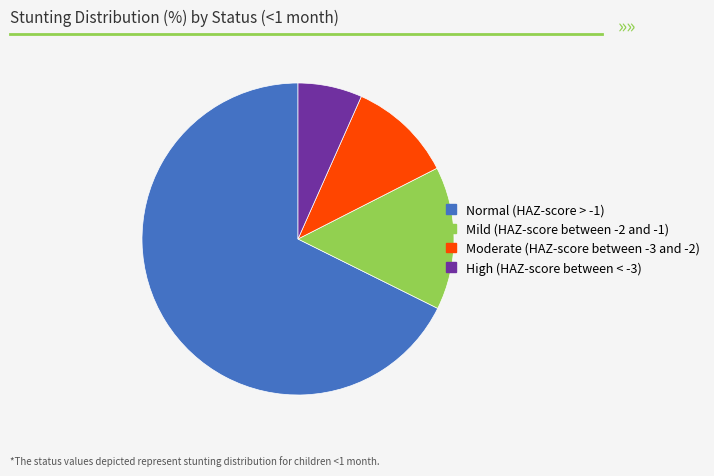

Do Moderate (HAZ-score between -3 and -2) and High (HAZ-score between < -3) together represent more than half of the pie?

No